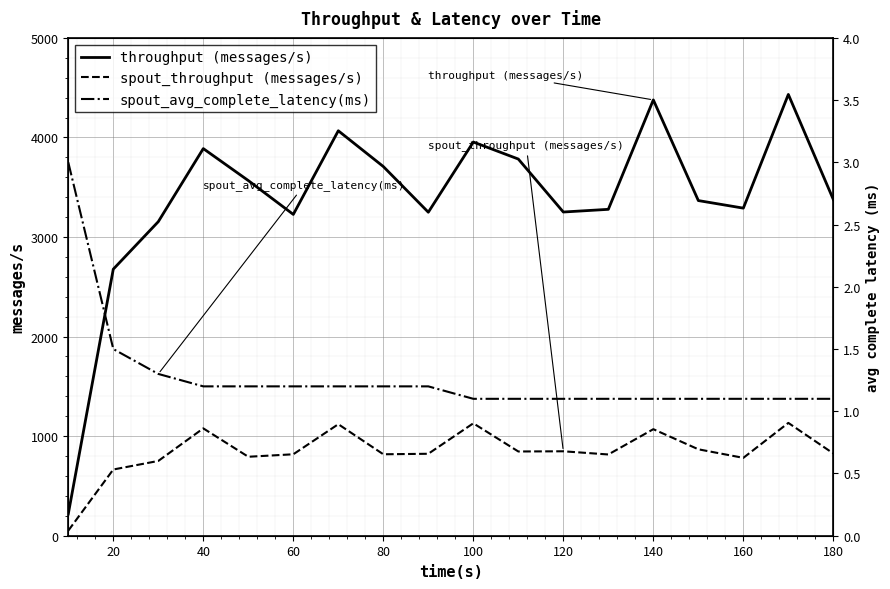

What is the difference between the maximum and minimum values in the throughput (messages/s) series?

4213